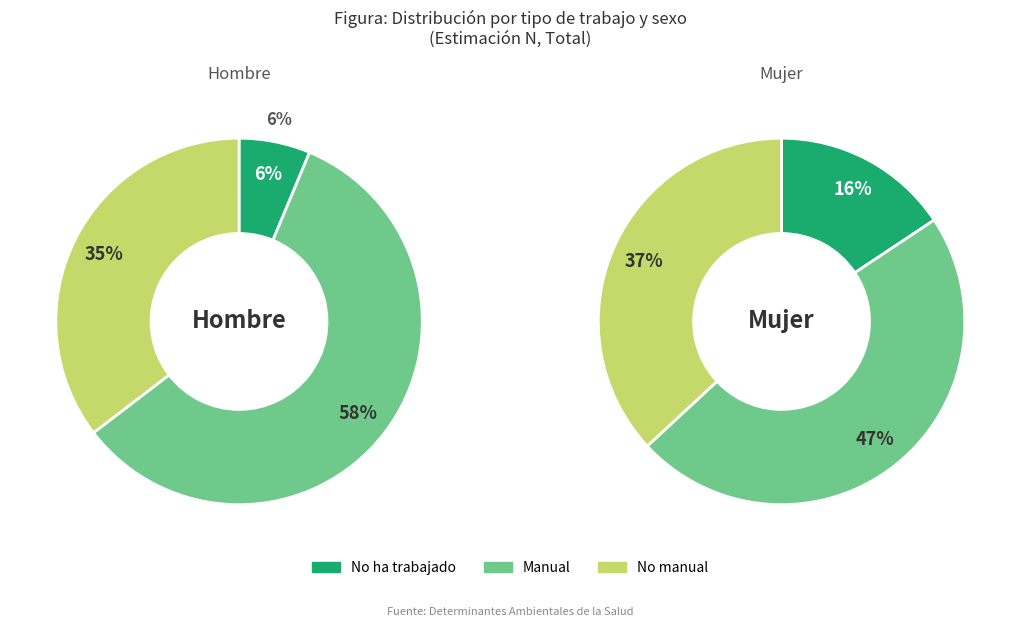

How many slices are in this pie chart?

3